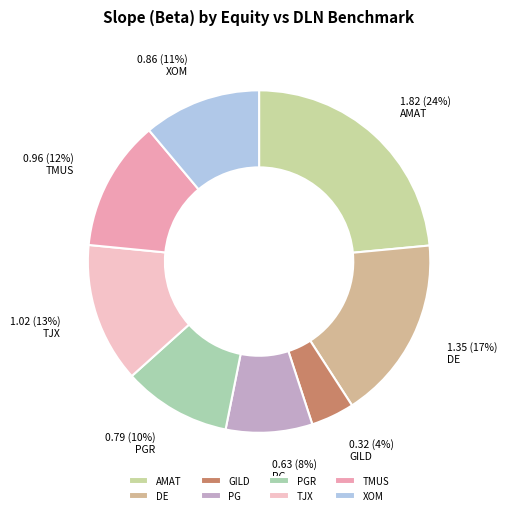

How many slices are in this pie chart?

8